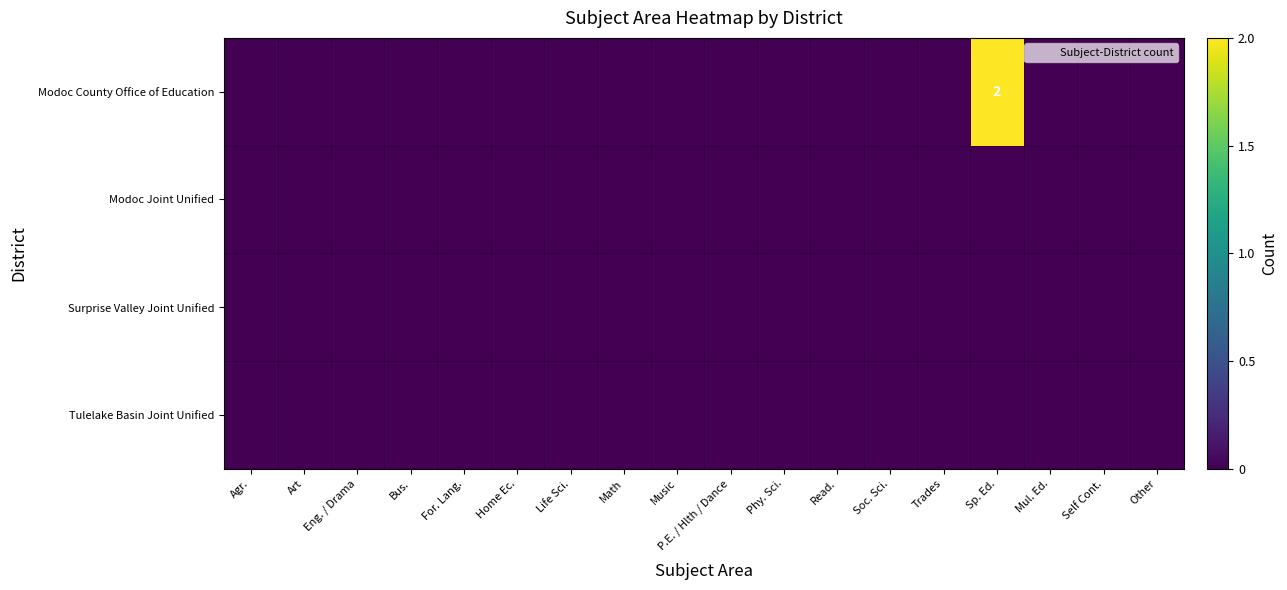

At which category is the sum across all series the highest?

Sp. Ed.